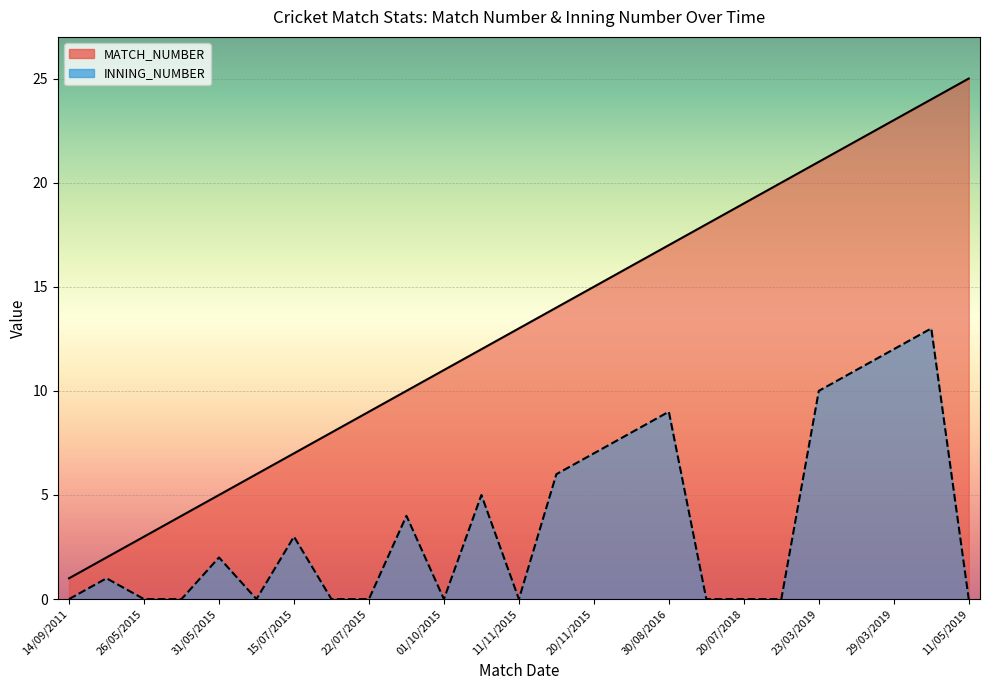

Rank the series by their average value, from lowest to highest.

INNING_NUMBER, MATCH_NUMBER